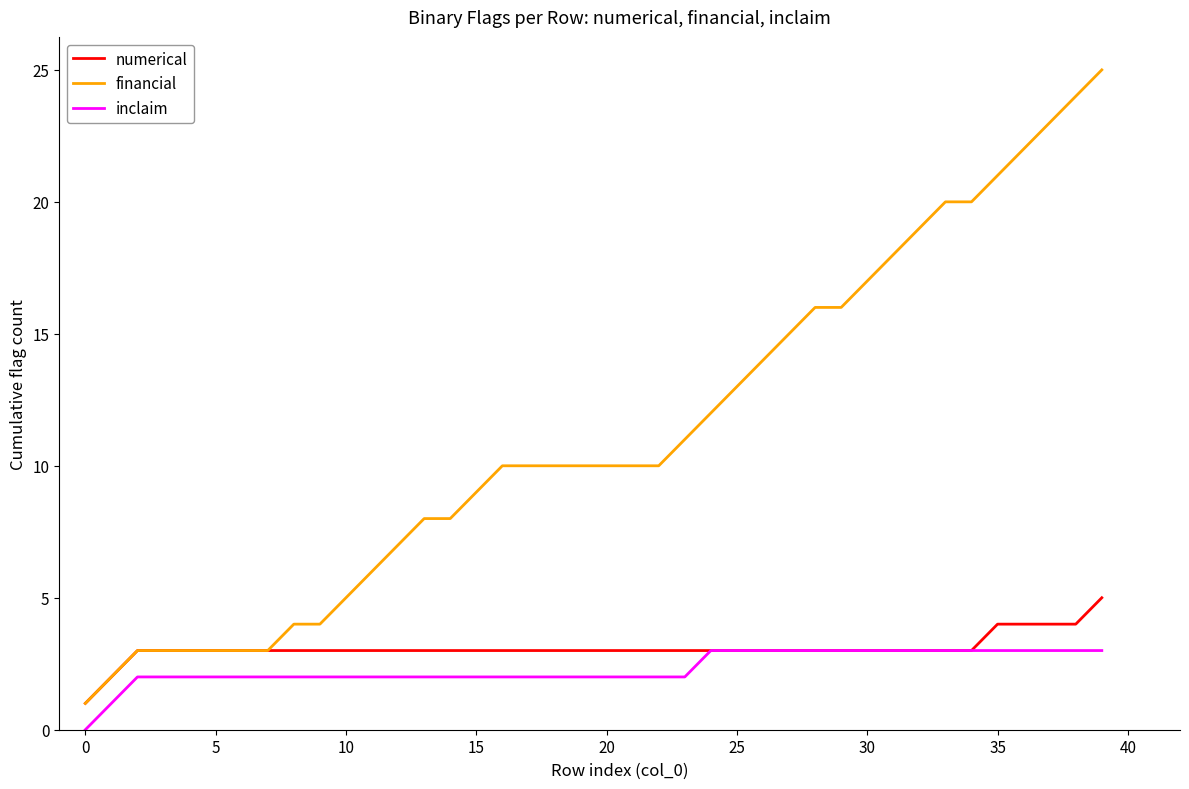

What is the maximum value for numerical?

5